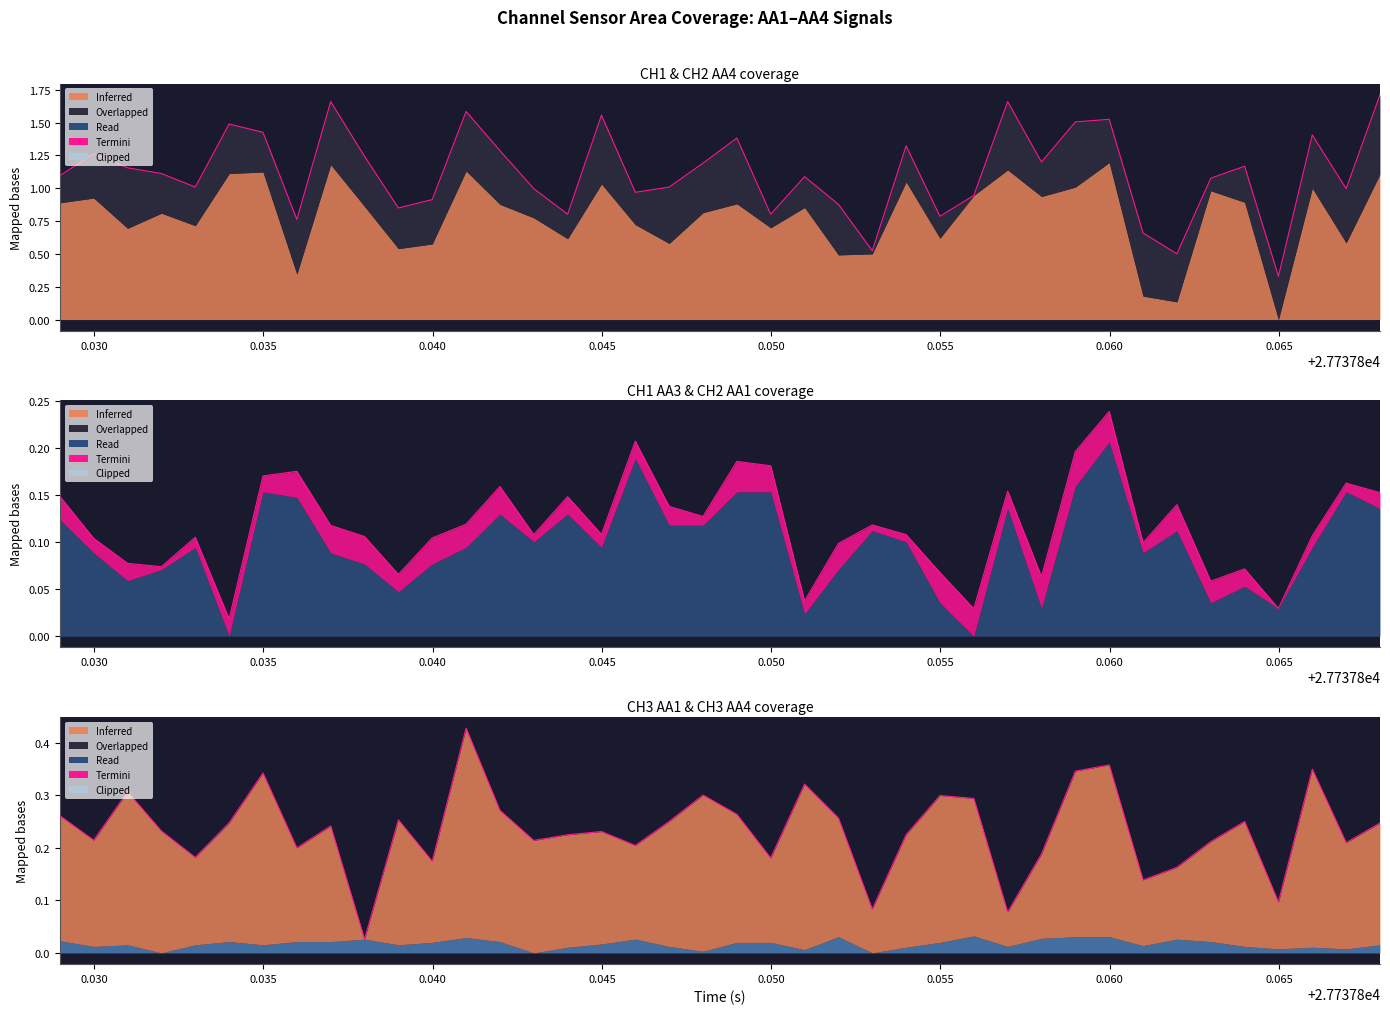

True or false: the data shows 0.1 at 19.

False